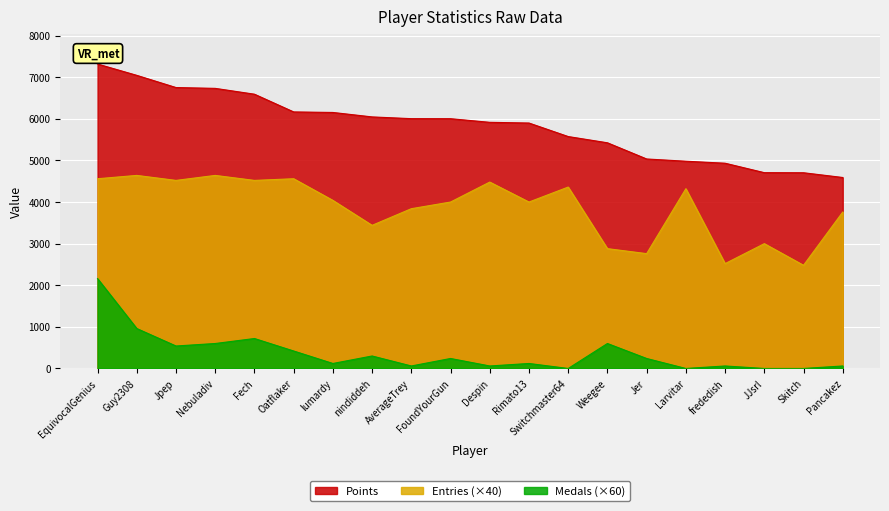

At how many categories does at least one series exceed 3838?

20